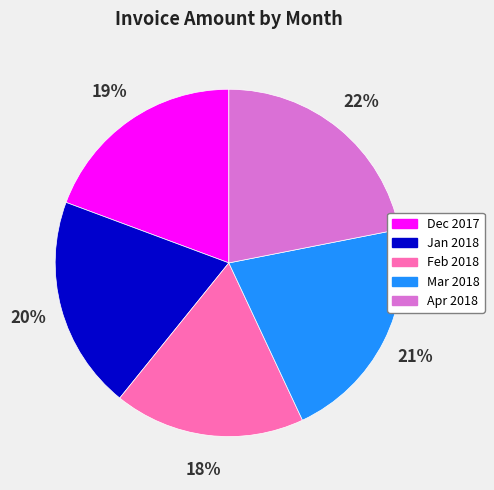

Is there any slice that represents more than half of the pie?

No